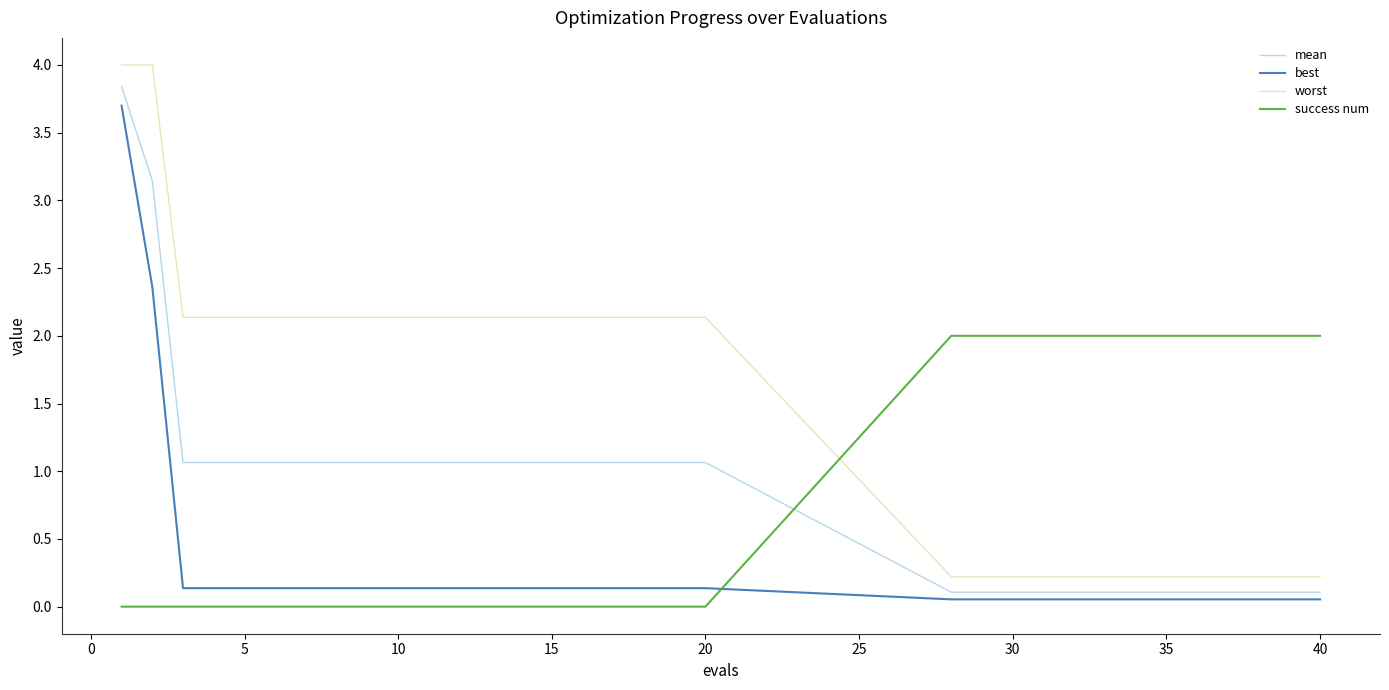

Which series has the largest total across all categories?

worst